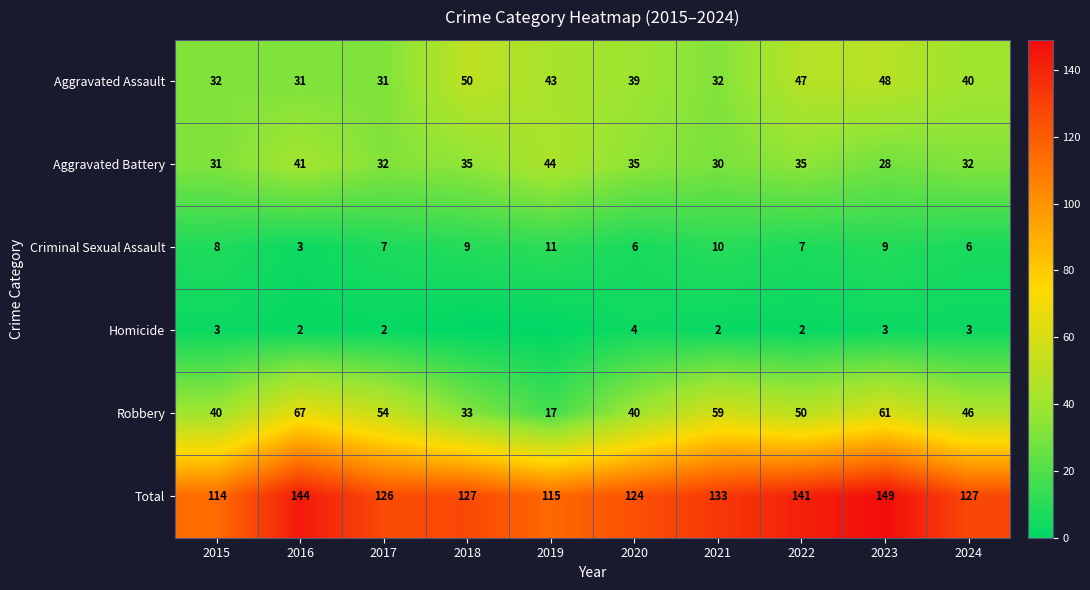

What is the approximate value of Aggravated Assault at 2017?

31